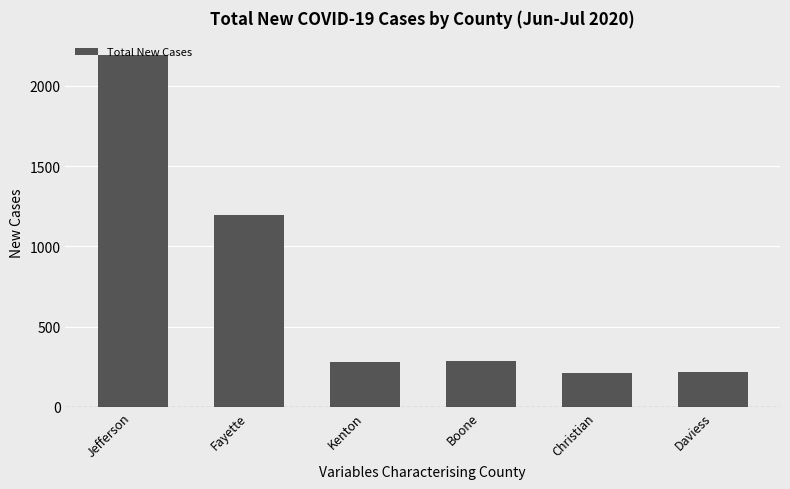

True or false: the data shows 279 at Kenton.

True